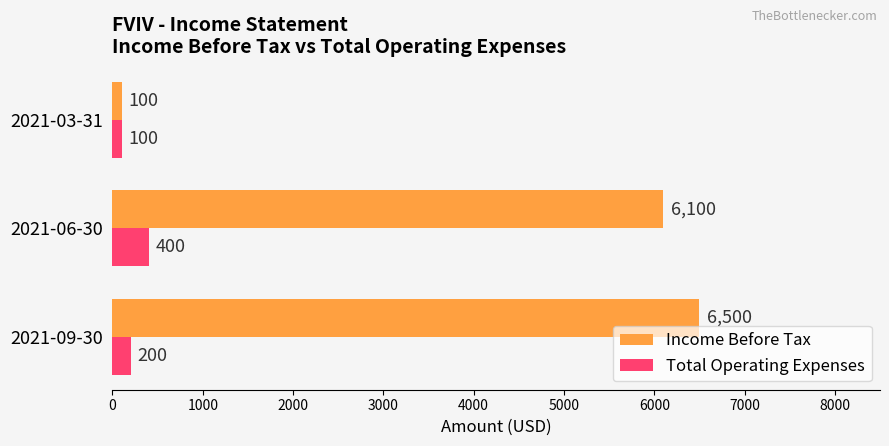

What is the difference between the maximum and second lowest values in the Income Before Tax series?

400